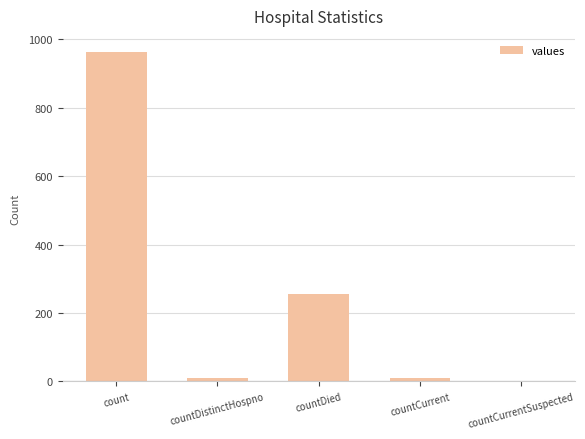

Reading right to left, list all the values displayed in this chart.

0	9	255	9	962